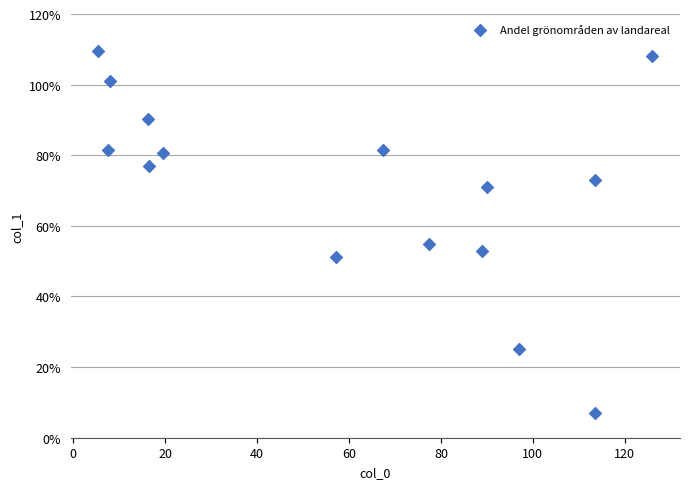

What Y value in the scatter plot is closest to 58?

54.8